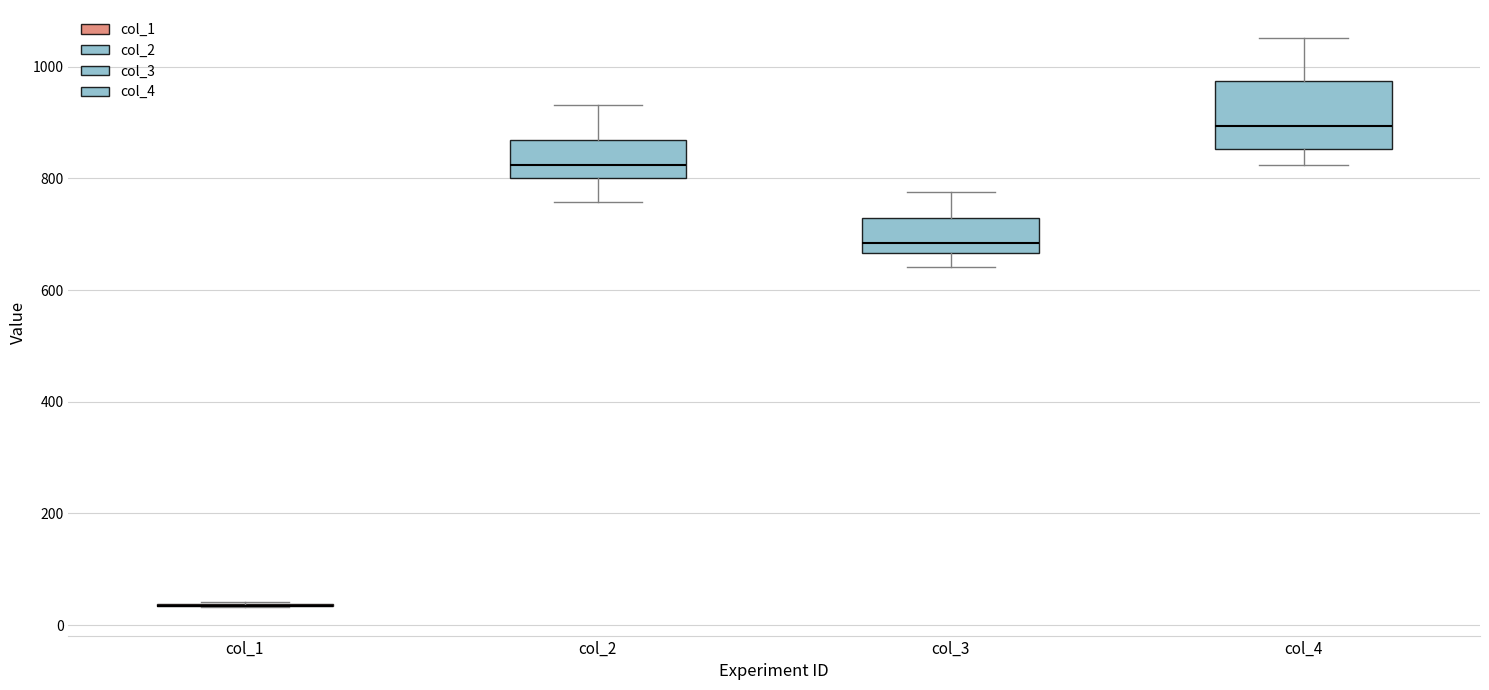

Which box is the tallest, from its lower edge to its upper edge?

col_4